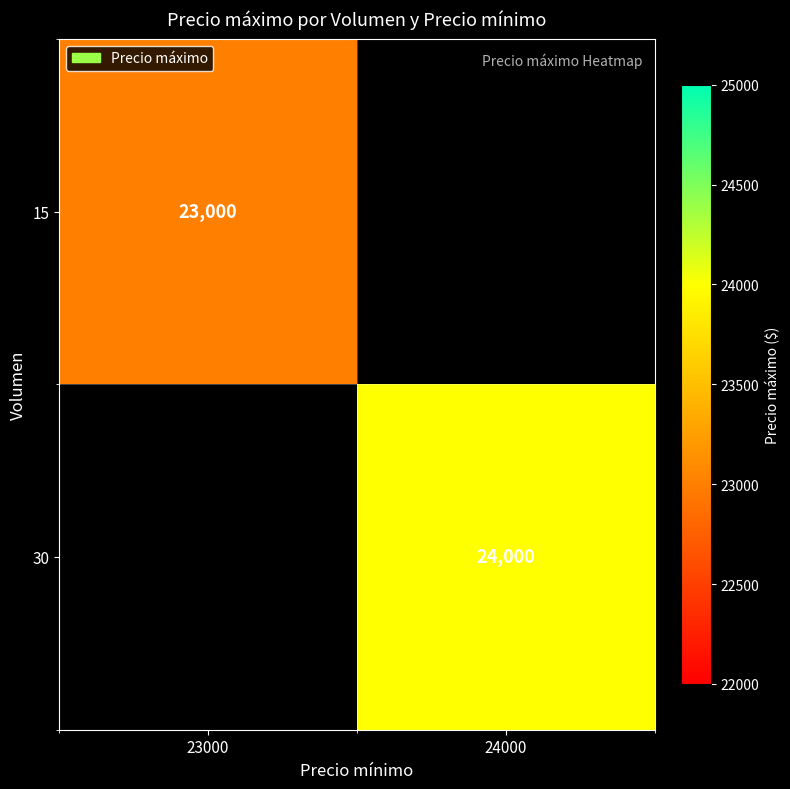

The 15 series shows 23000 at 23000. True or false?

True